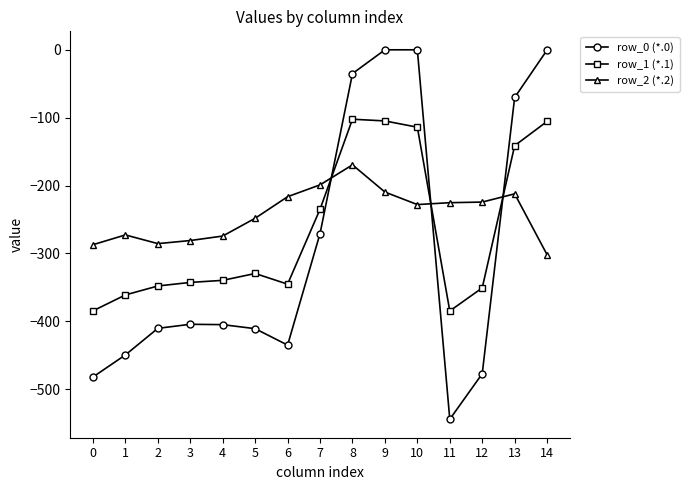

Where does the row_0 (*.0) series first go above -404?

7